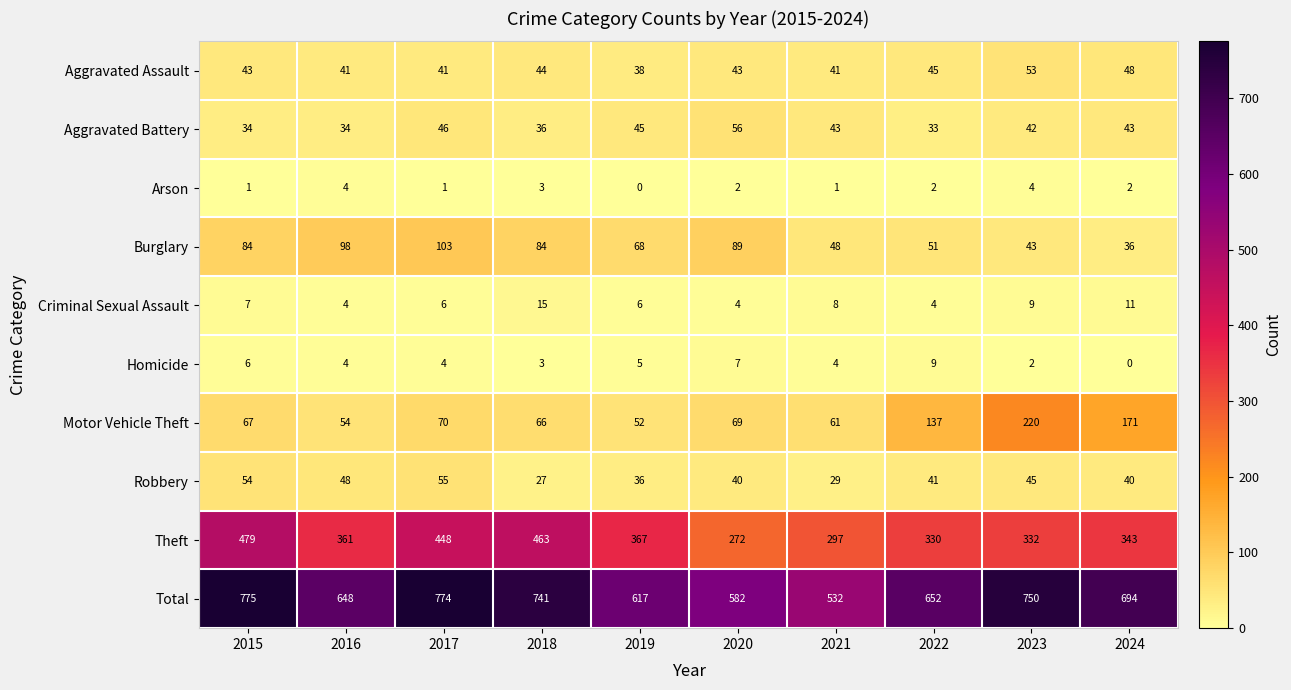

At how many categories does at least one series exceed 528?

10